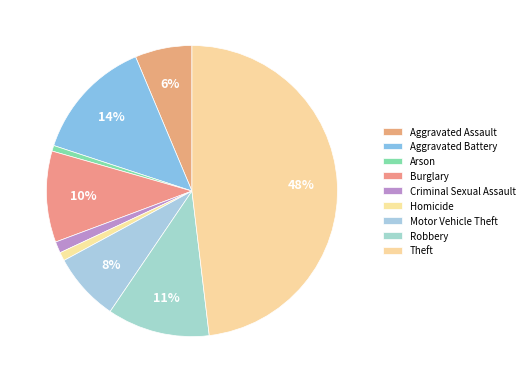

How many slices are in this pie chart?

9